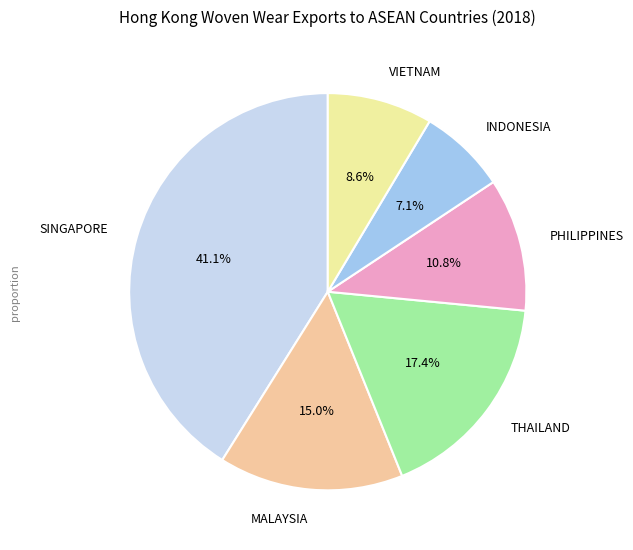

Is there any slice that represents more than half of the pie?

No